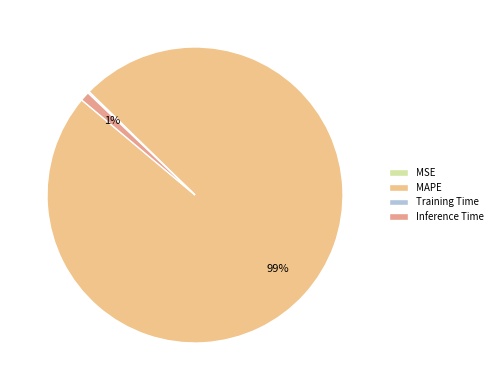

Count the number of slices in the pie.

4